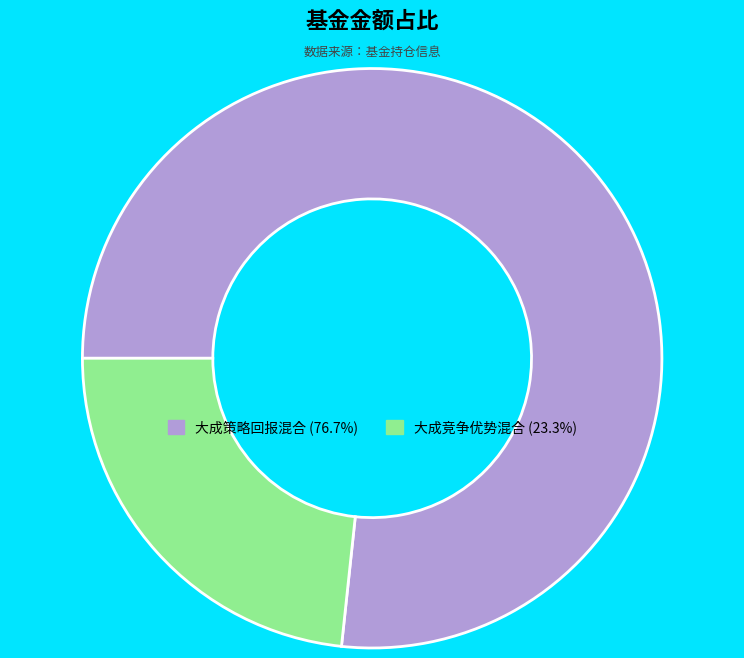

Does any single category account for the majority?

Yes